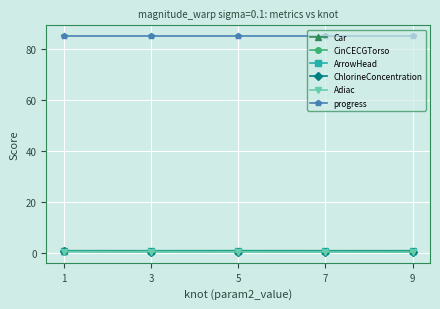

What is the greatest value displayed?

85.0